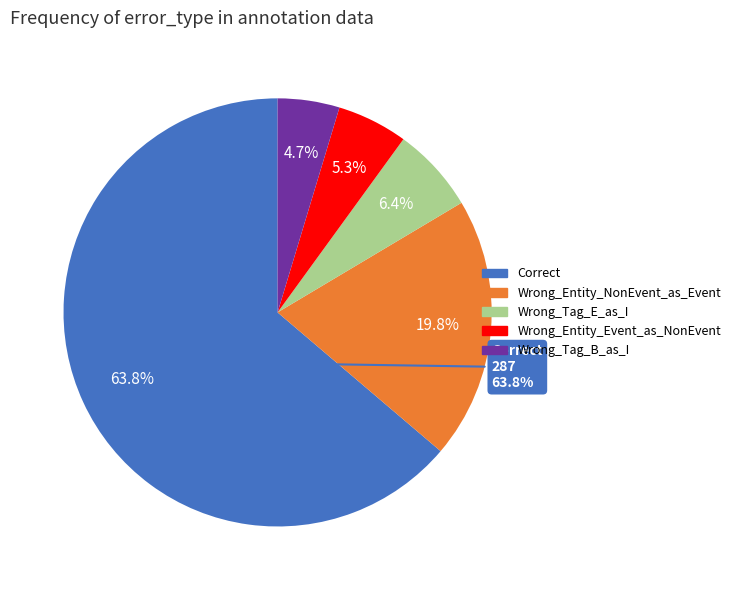

To the nearest percent, what is the difference between the largest and smallest slice percentages?

59%